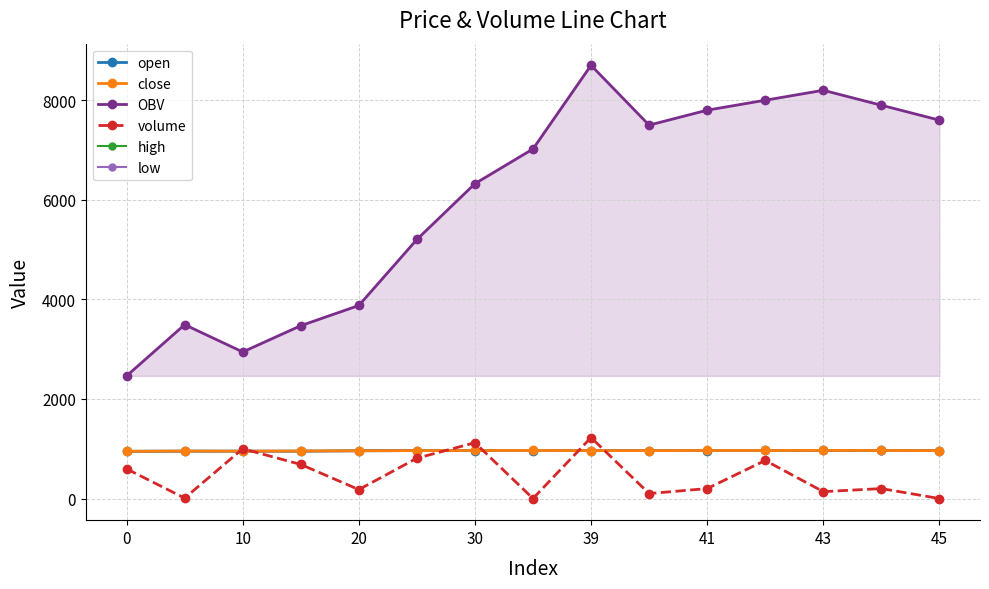

True or false: low and OBV cross at least once.

False